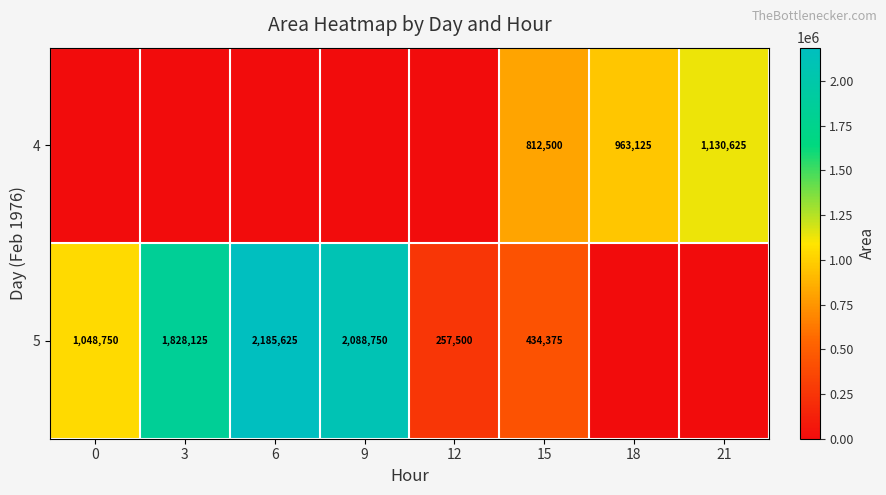

The value of 5 at 6 is 3212224. True or false?

False